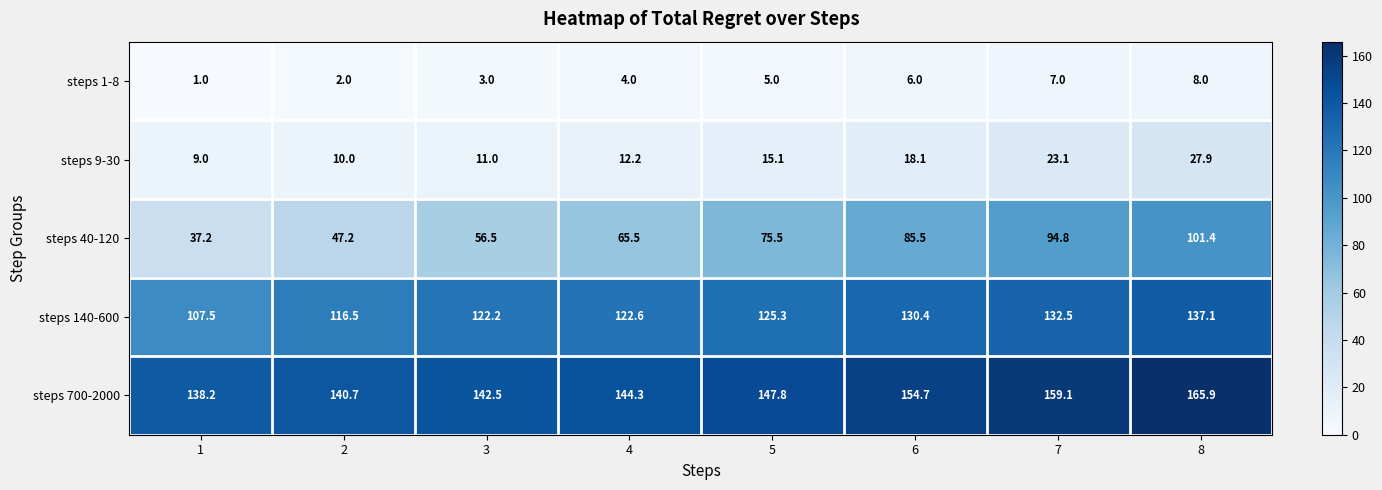

Is it true that steps 140-600 equals 125.3 at 5?

True